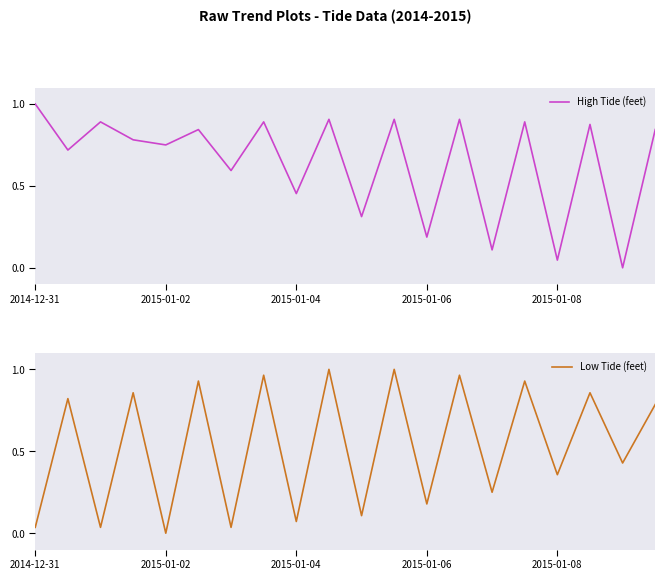

Is it true that High Tide (feet) equals 0.3 at 2015-01-06?

False